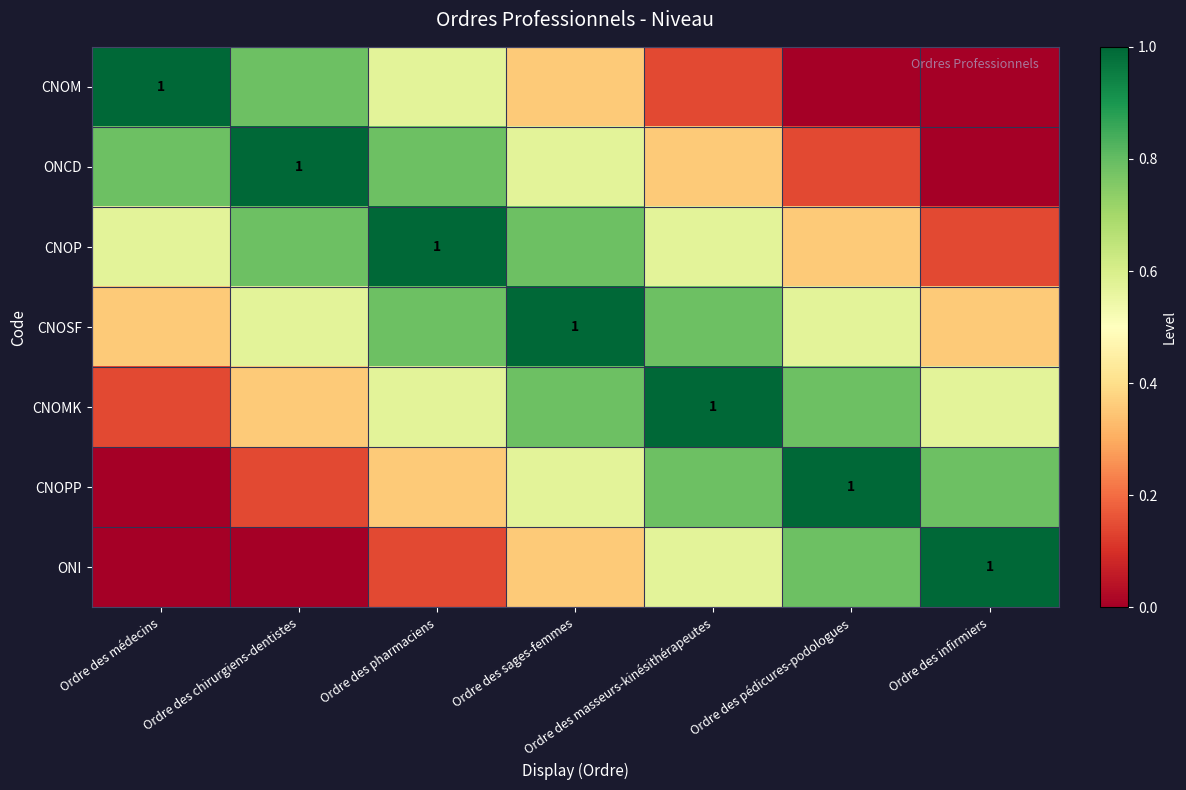

Count the number of categories in the chart.

7